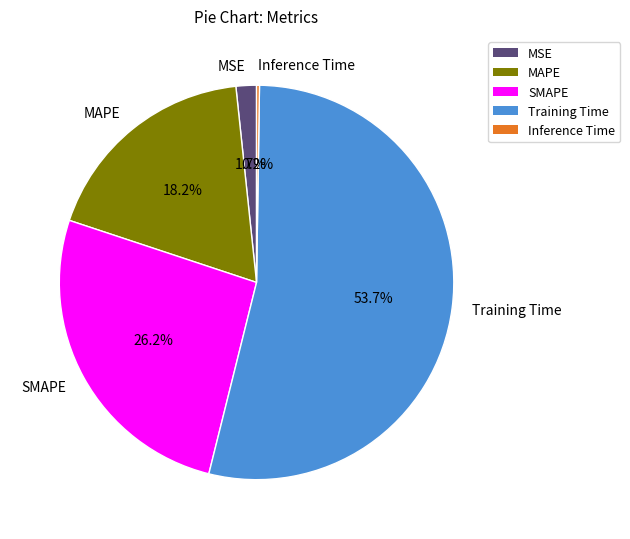

What portion of the pie excludes SMAPE?

73.8%